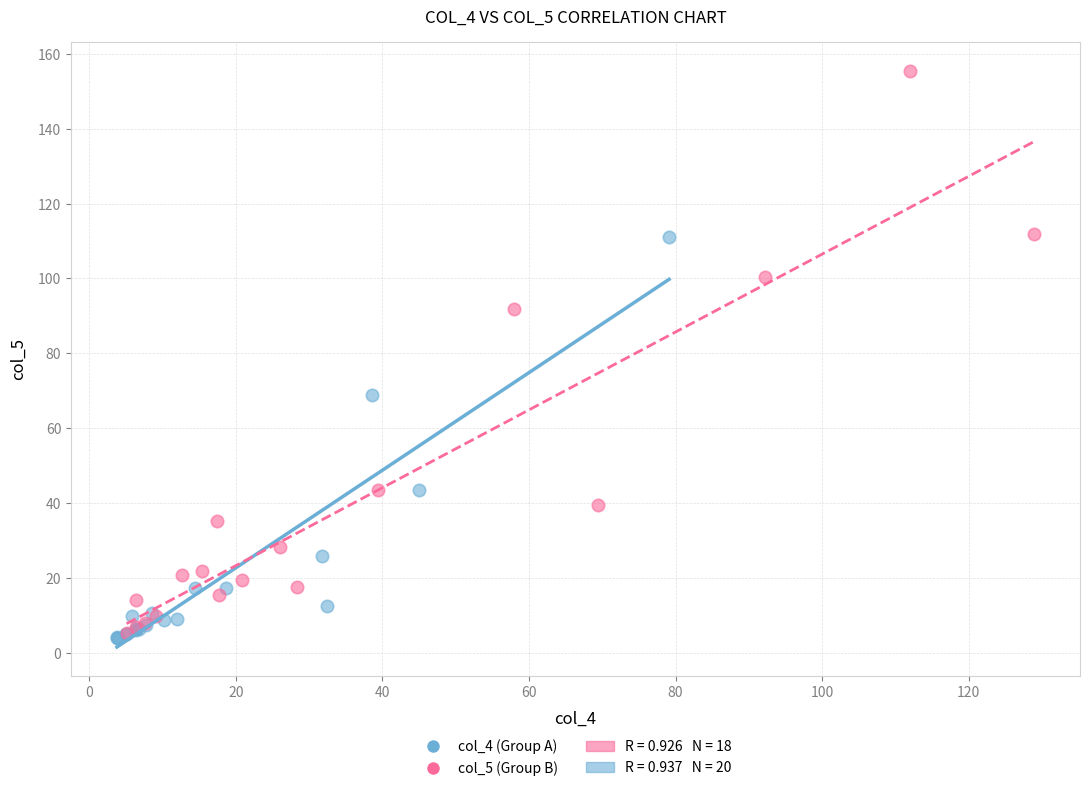

Which series contains the highest Y value?

col_5 (Group B)